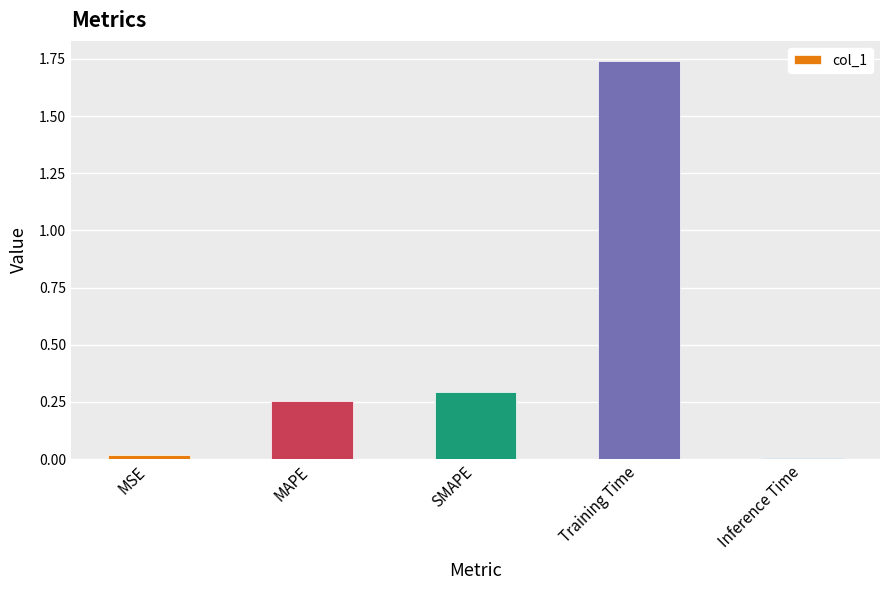

What is the difference between the values at SMAPE and Training Time?

1.4